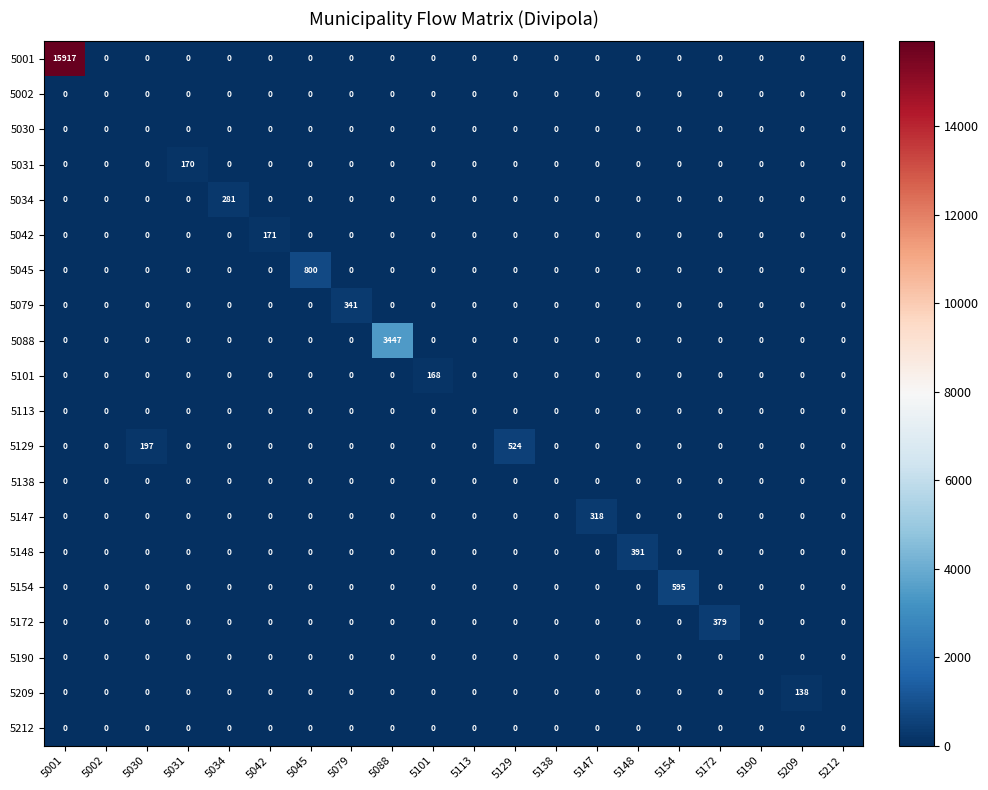

What is the difference between the maximum and second lowest values in the 5172 series?

379